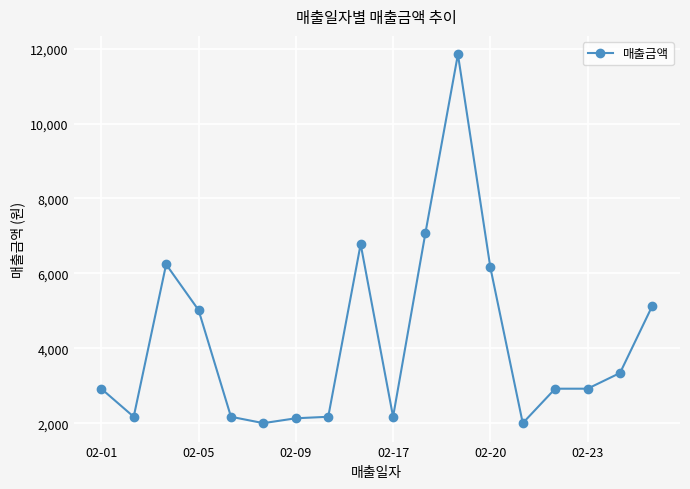

What is the greatest value displayed?

11850